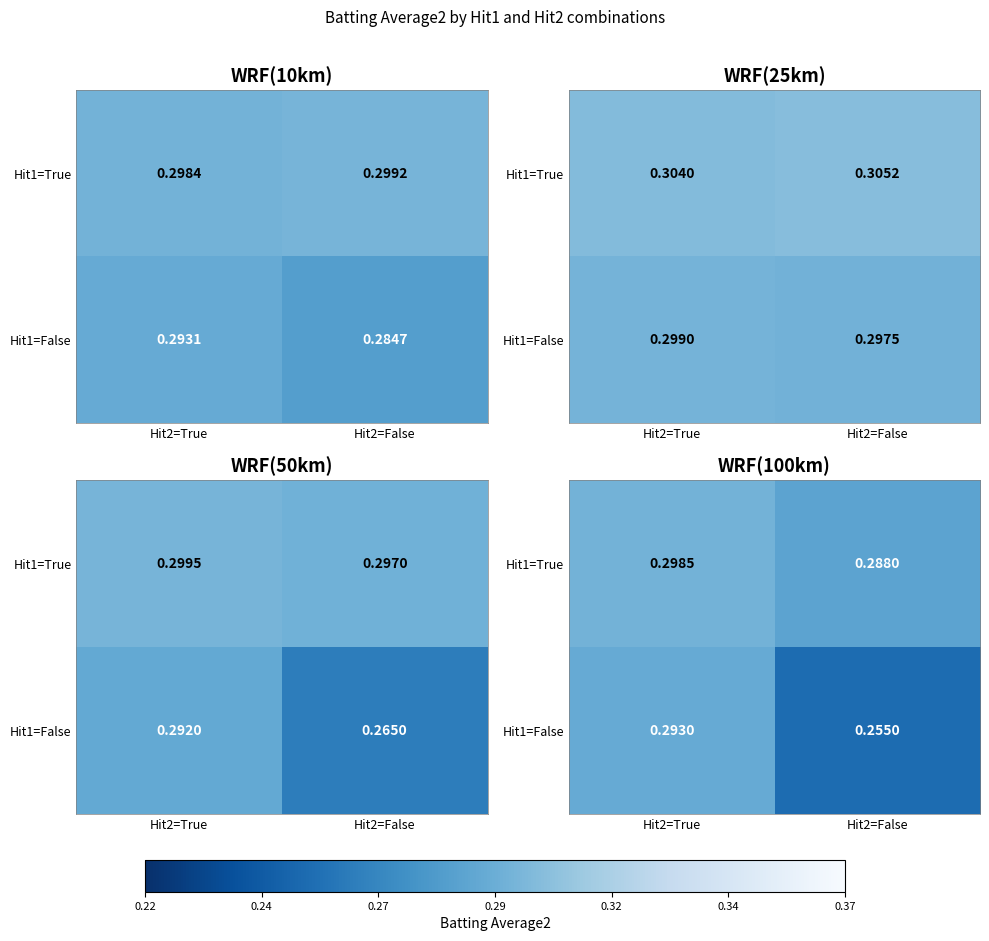

What is the average value of the Hit1=True series?

0.3